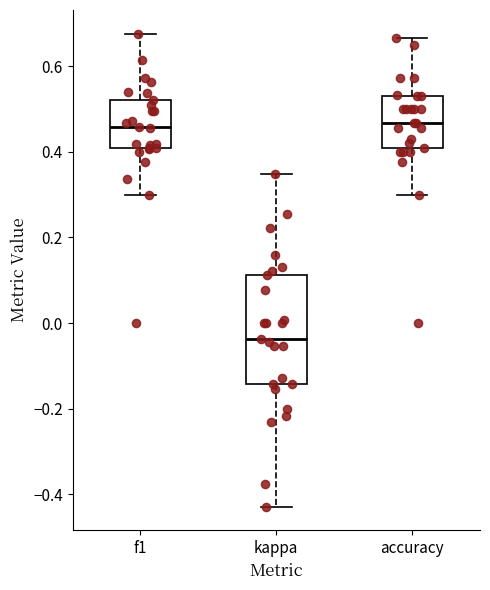

Reading left to right, read every box against the y-axis: the position of its median line, the range the box covers, and the ends of its whiskers. The values are not printed on the chart, so give them approximately, as read against the axis.

f1: median 0.46, box 0.40 to 0.52, whiskers 0.30 to 0.68
kappa: median -0.04, box -0.14 to 0.12, whiskers -0.42 to 0.34
accuracy: median 0.46, box 0.40 to 0.54, whiskers 0.30 to 0.66